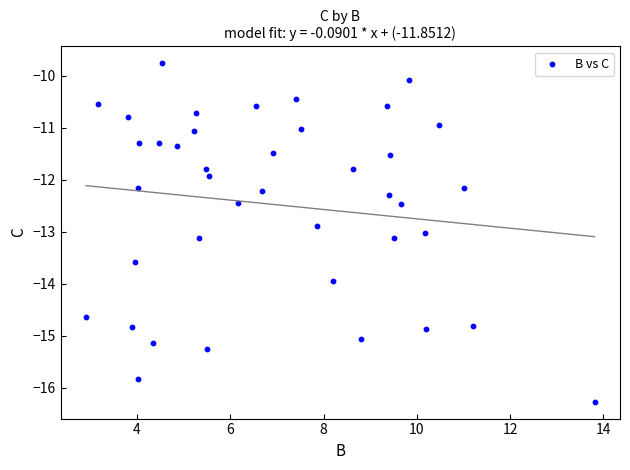

What is the range of X values (max minus min)?

10.9